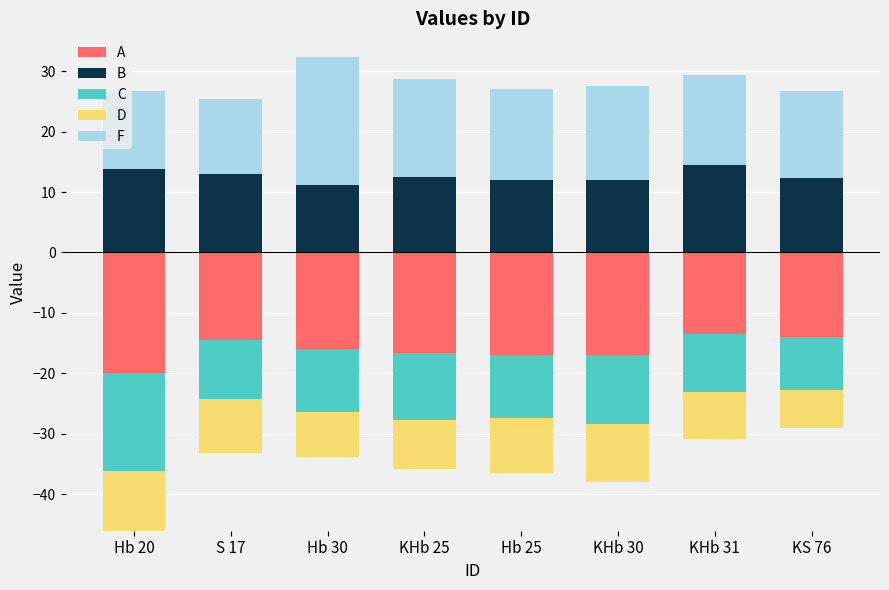

True or false: B has a value of 13.8 at Hb 20.

True